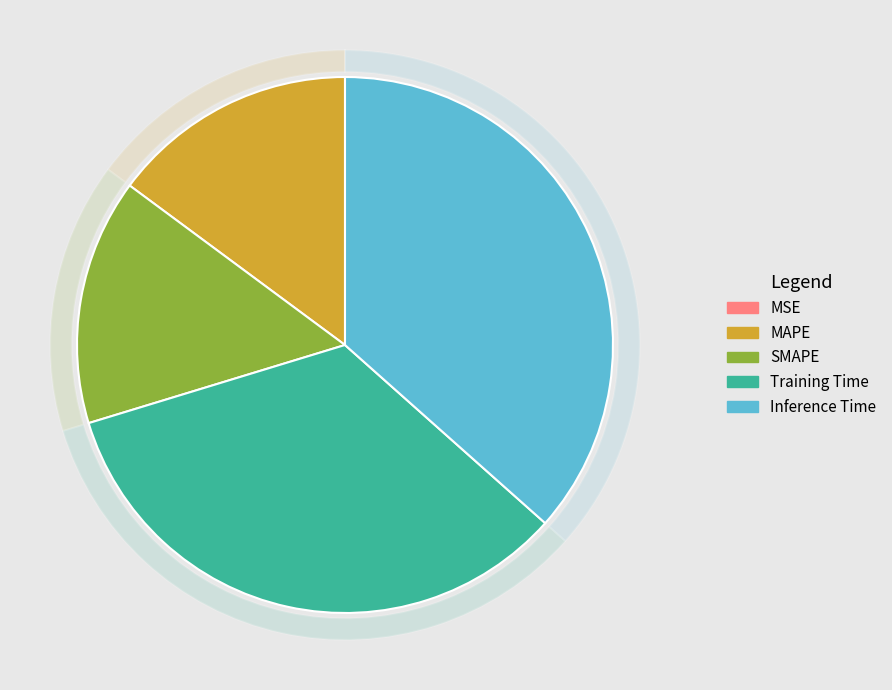

To the nearest percent, what is the difference between the largest and smallest slice percentages?

37%